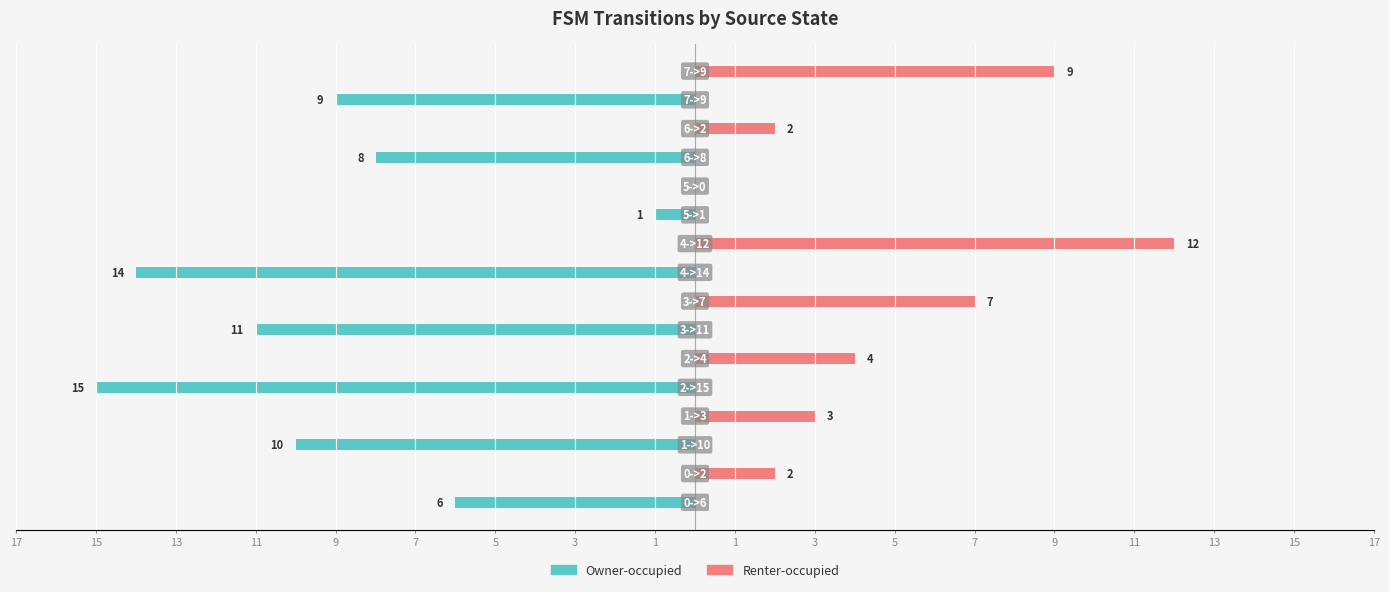

Reading left to right, list all the values displayed in this chart.

Owner-occupied: -6	0	-10	0	-15	0	-11	0	-14	0	-1	0	-8	0	-9	0
Renter-occupied: 0	2	0	3	0	4	0	7	0	12	0	0	0	2	0	9